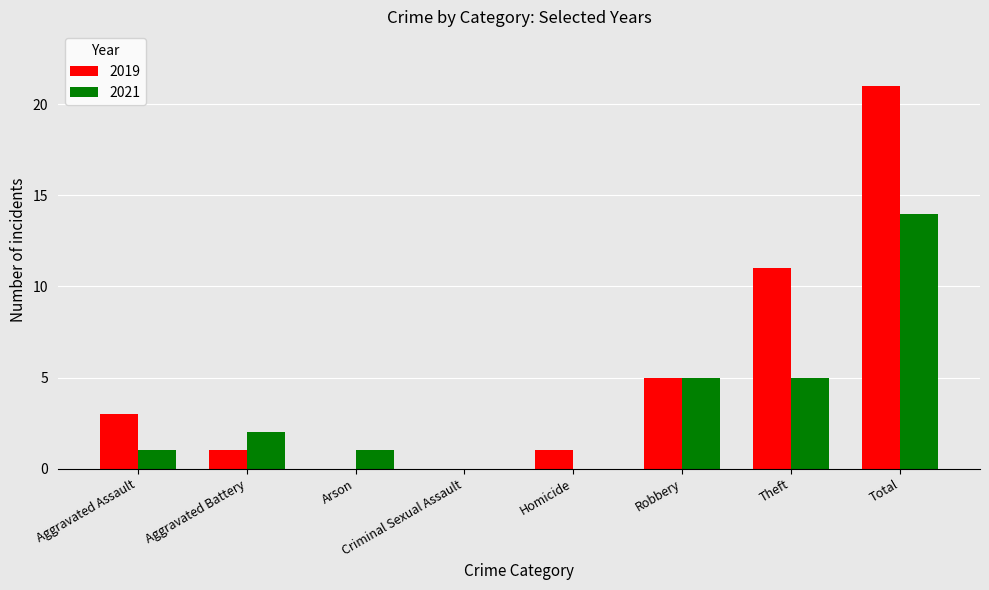

Which series changed the most between Aggravated Battery and Robbery?

2019